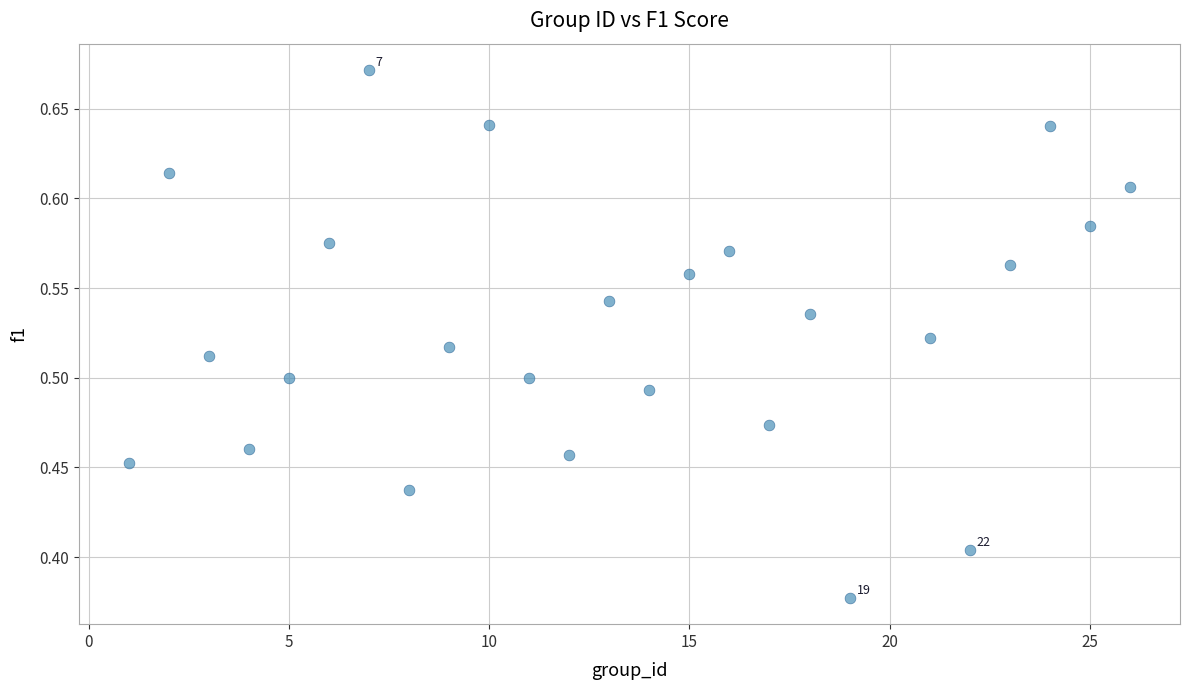

What is the range of Y values (max minus min)?

0.3